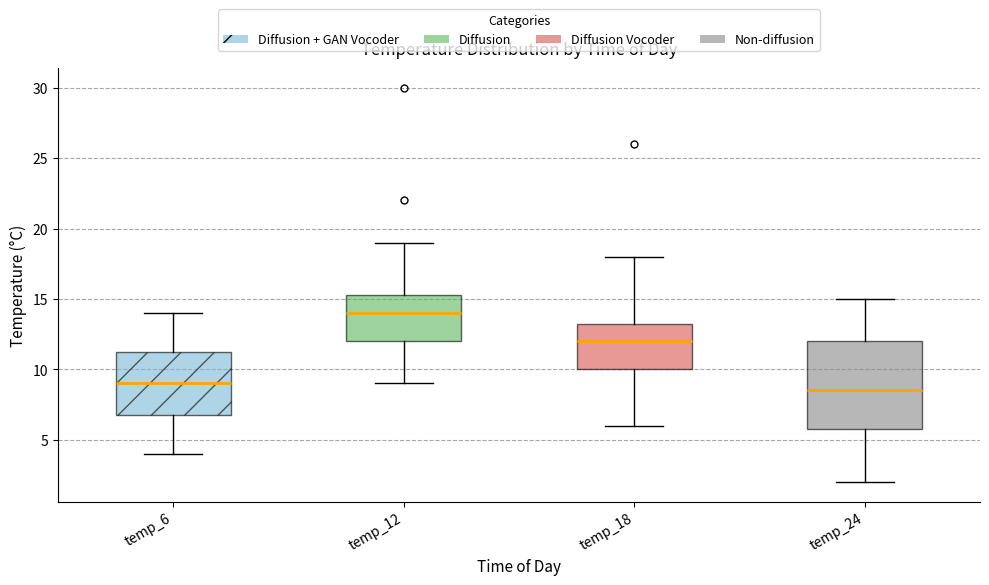

Which box's median line is the highest?

temp_12